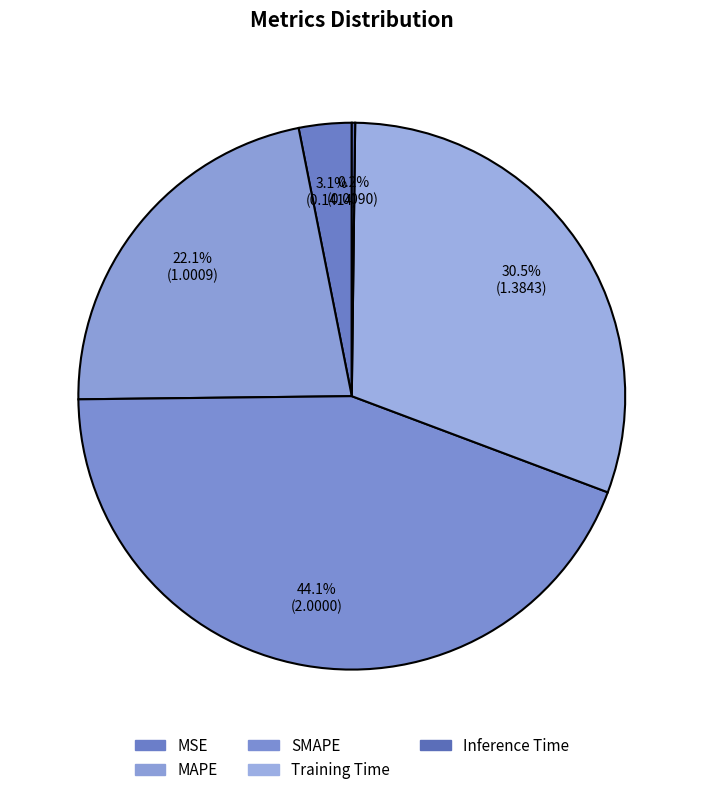

The MAPE slice represents 22% of the pie. True or false?

True